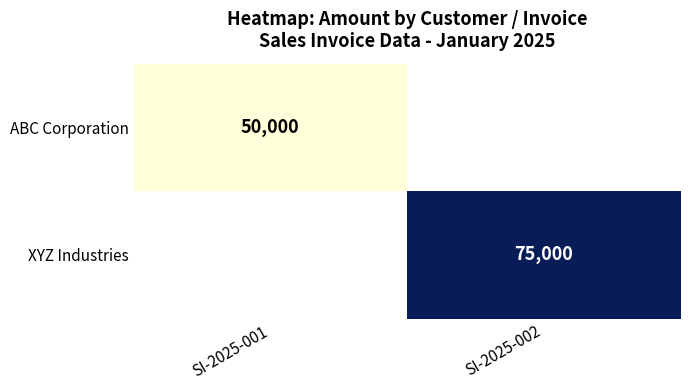

The XYZ Industries series shows 75000 at SI-2025-002. True or false?

True